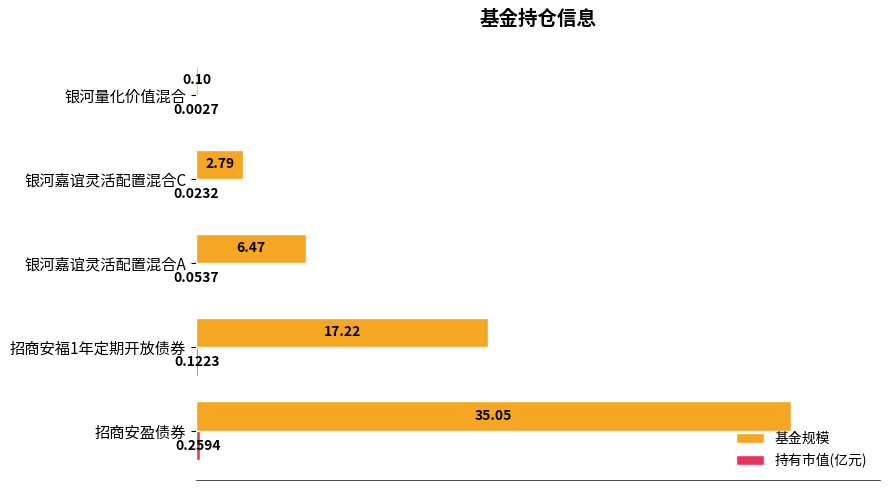

Between 招商安盈债券 and 招商安福1年定期开放债券, which series saw the biggest shift?

基金规模